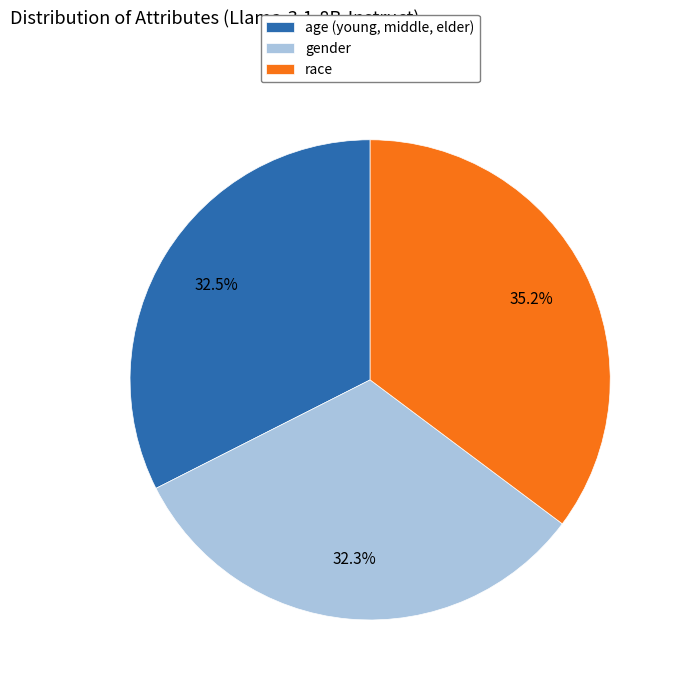

To the nearest percent, what is the difference between the largest and smallest slice percentages?

3%